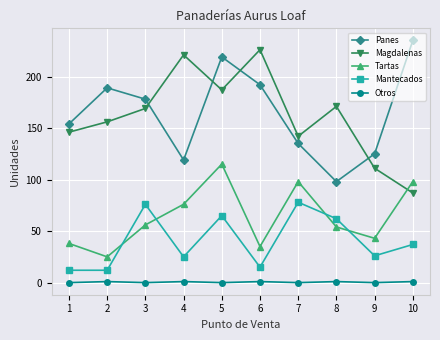

Between 3 and 8, which series saw the biggest shift?

Panes